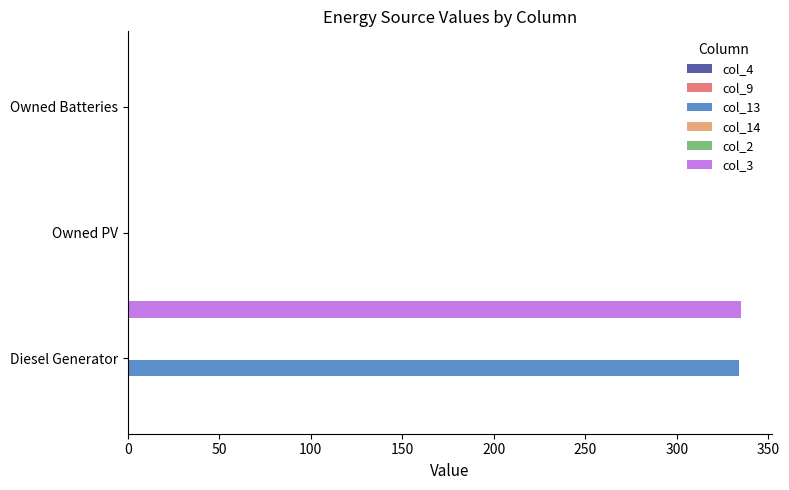

Which series has the largest total across all categories?

col_3